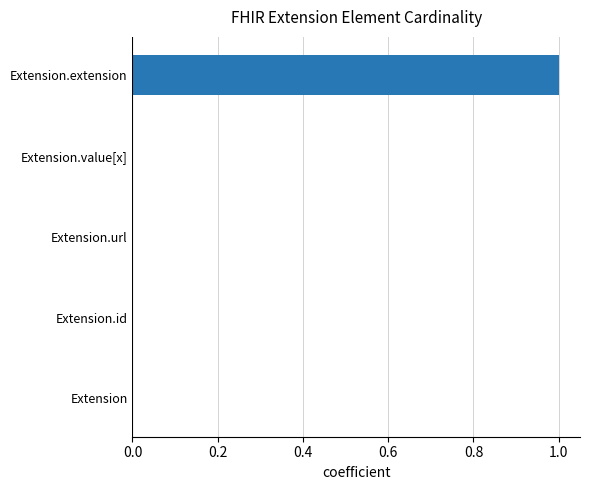

Are the bars horizontal?

Yes